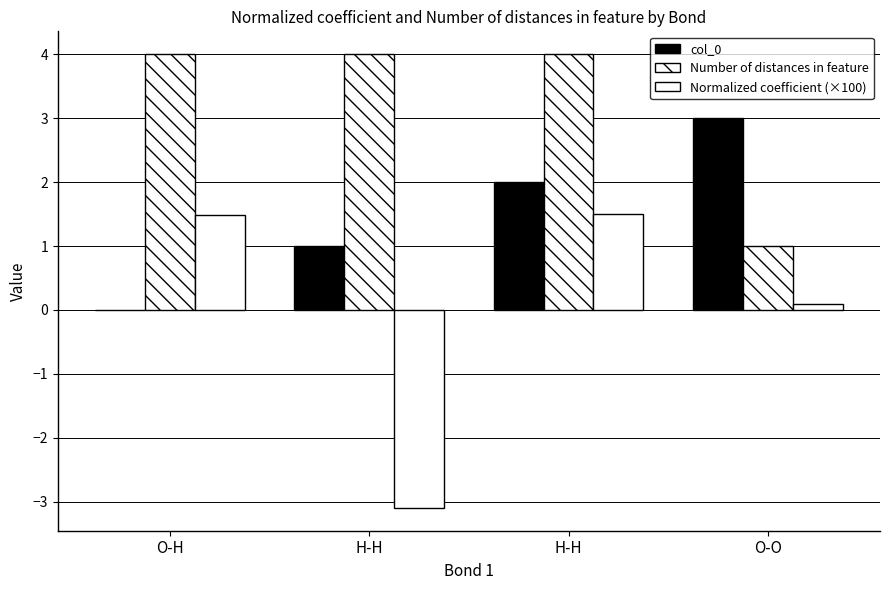

How many series are shown in this chart?

3